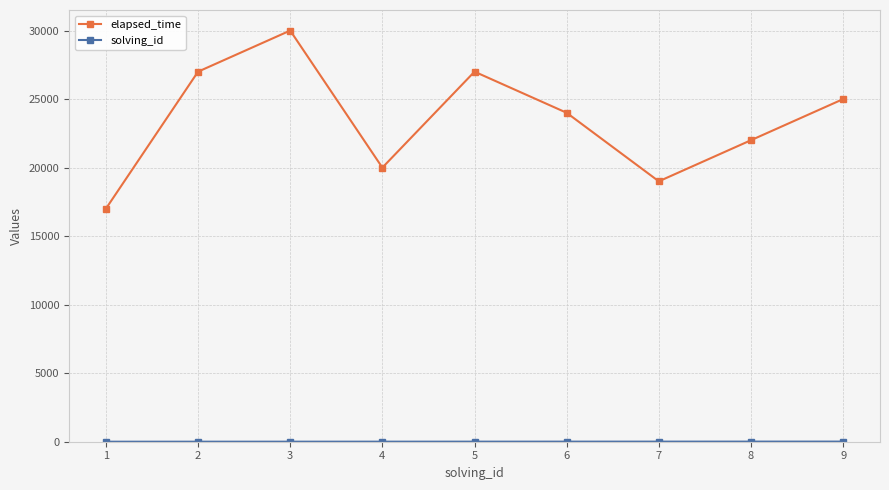

What is the difference between the second highest and minimum values in the elapsed_time series?

10000